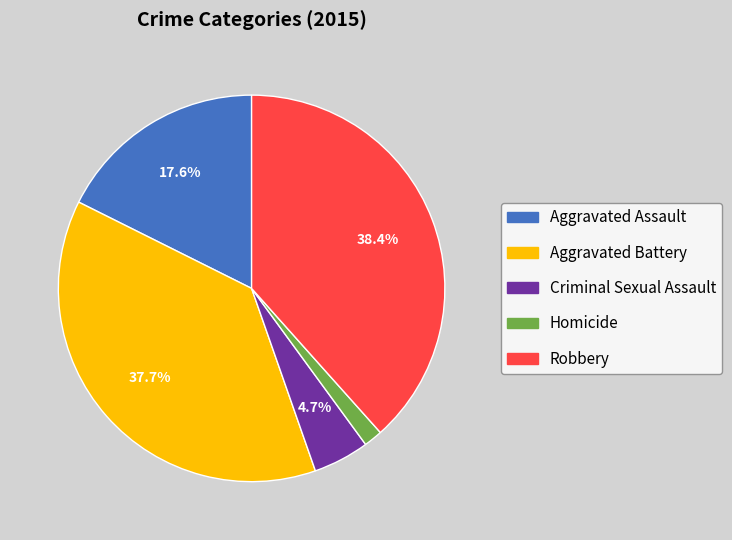

What percentage is the Homicide slice, to the nearest percent?

2%